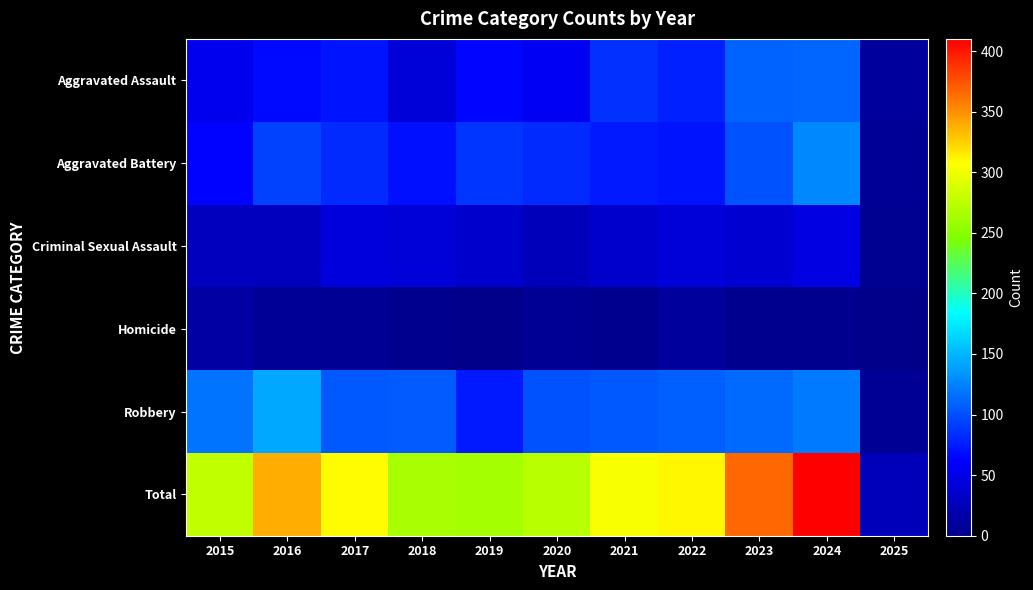

Reading right to left, list all the values displayed in this chart.

Aggravated Assault: 2025=10	2024=112	2023=110	2022=78	2021=86	2020=56	2019=65	2018=43	2017=72	2016=66	2015=54
Aggravated Battery: 2025=7	2024=127	2023=102	2022=71	2021=75	2020=82	2019=88	2018=70	2017=83	2016=93	2015=64
Criminal Sexual Assault: 2025=4	2024=48	2023=38	2022=43	2021=36	2020=27	2019=36	2018=43	2017=44	2016=28	2015=28
Homicide: 2025=0	2024=2	2023=3	2022=10	2021=2	2020=6	2019=0	2018=2	2017=5	2016=8	2015=13
Robbery: 2025=6	2024=121	2023=113	2022=108	2021=105	2020=102	2019=75	2018=107	2017=105	2016=144	2015=117
Total: 2025=27	2024=410	2023=366	2022=310	2021=304	2020=273	2019=264	2018=265	2017=309	2016=339	2015=276